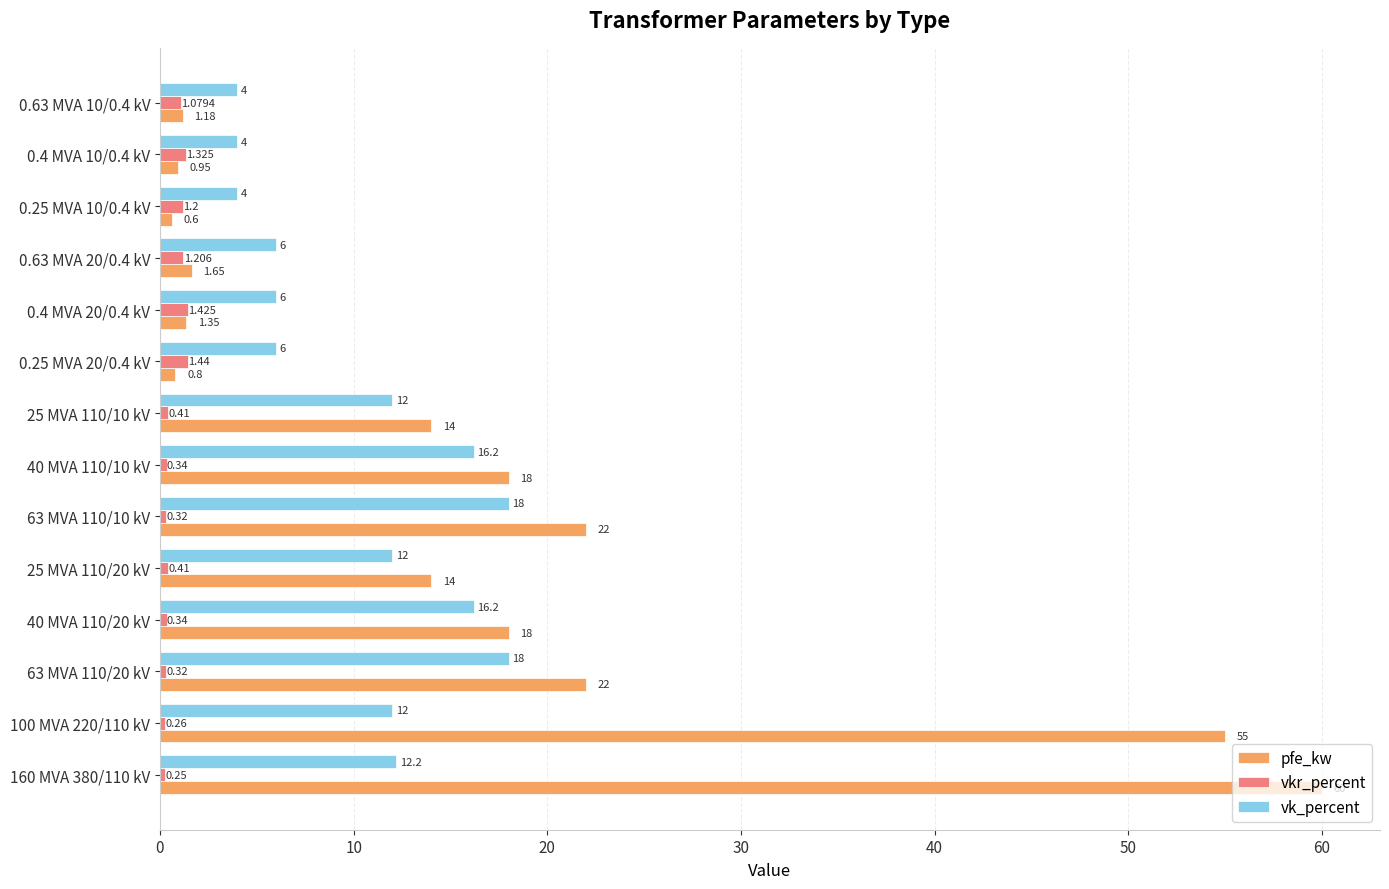

How many series are shown in this chart?

3